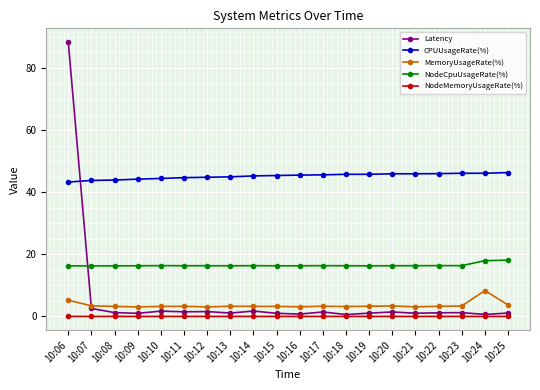

Rank the series by their maximum value, from highest to lowest.

Latency, CPUUsageRate(%), NodeCpuUsageRate(%), MemoryUsageRate(%), NodeMemoryUsageRate(%)